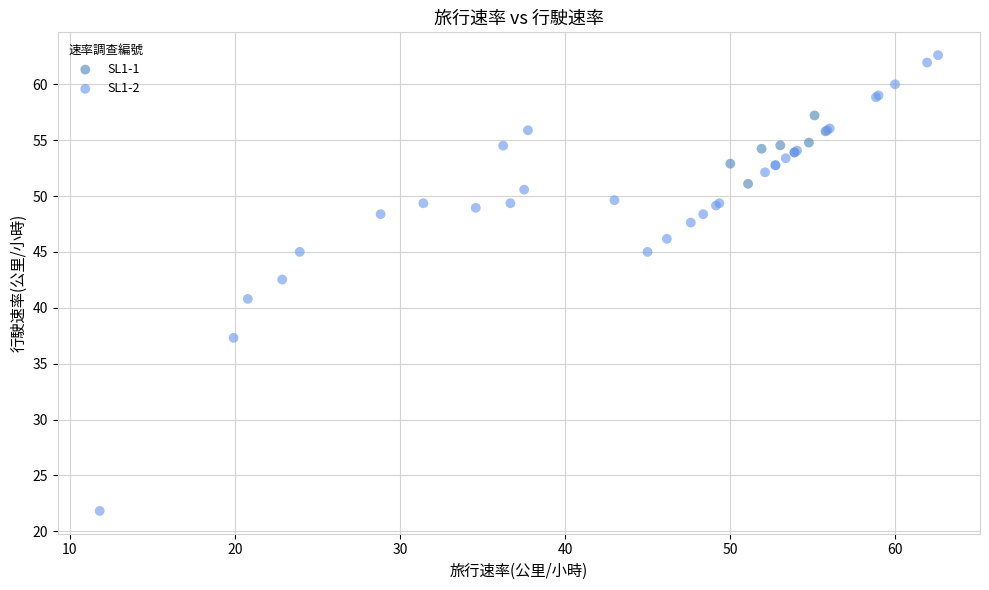

Which series reaches the minimum Y coordinate?

SL1-2